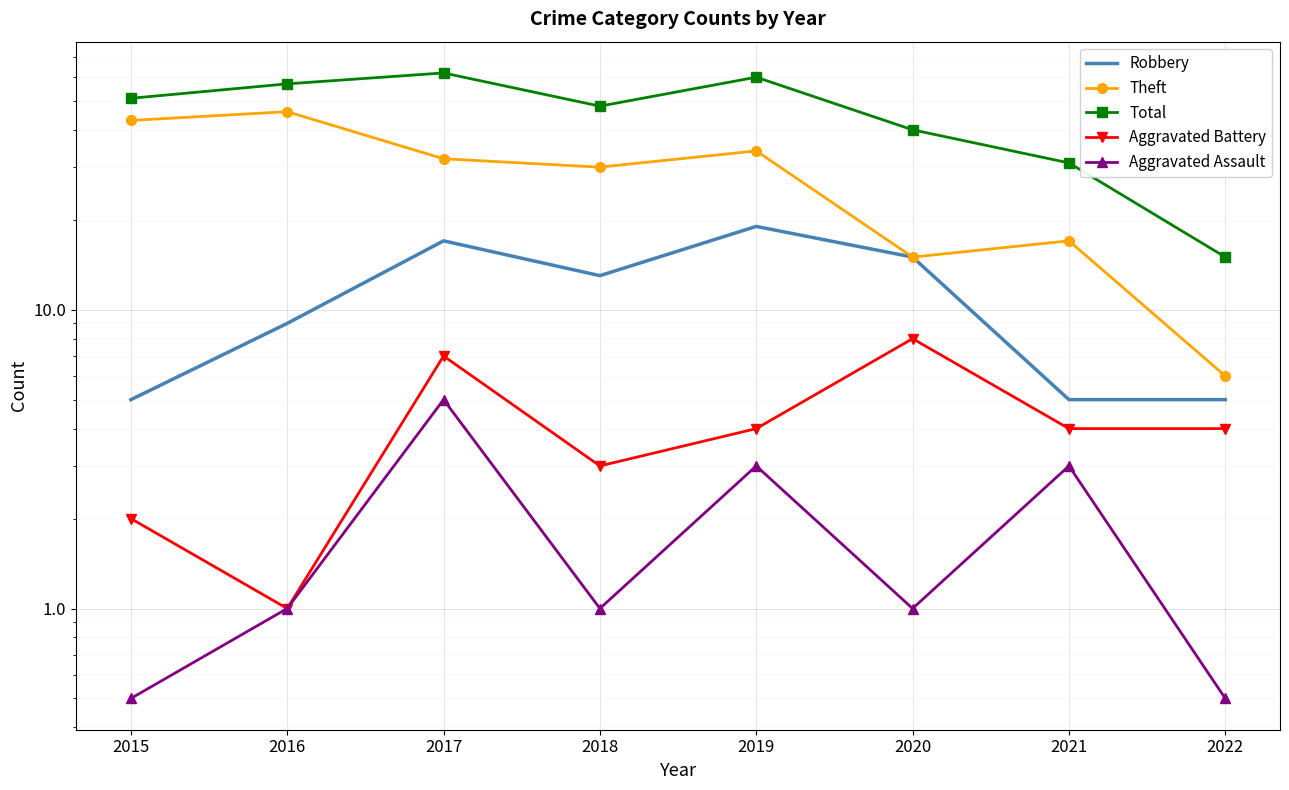

Reading left to right, list all the values displayed in this chart.

Robbery: 5.0	9.0	17.0	13.0	19.0	15.0	5.0	5.0
Theft: 43.0	46.0	32.0	30.0	34.0	15.0	17.0	6.0
Total: 51.0	57.0	62.0	48.0	60.0	40.0	31.0	15.0
Aggravated Battery: 2.0	1.0	7.0	3.0	4.0	8.0	4.0	4.0
Aggravated Assault: 0.5	1.0	5.0	1.0	3.0	1.0	3.0	0.5